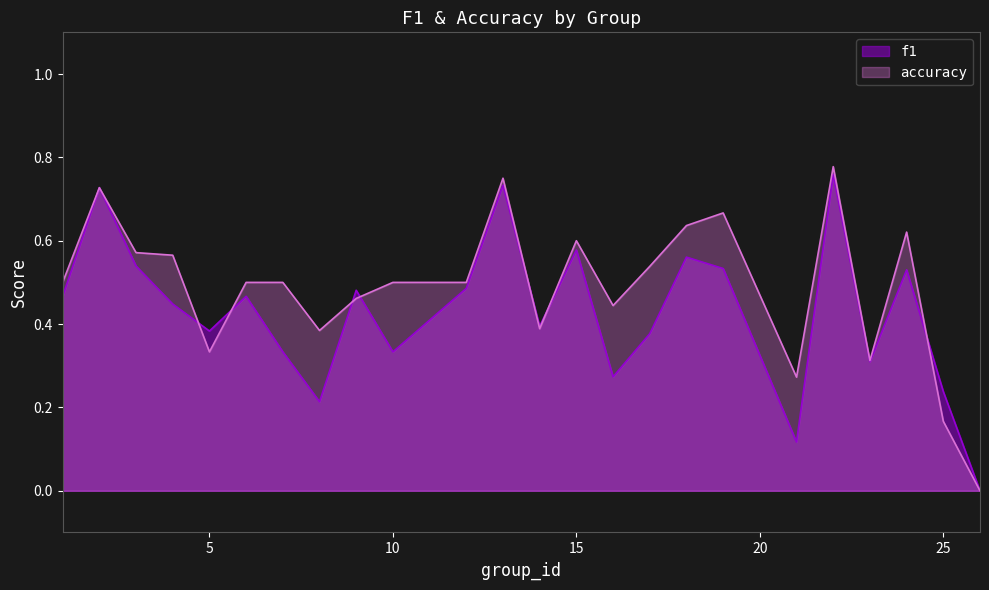

What are all the series names shown in the legend?

f1, accuracy